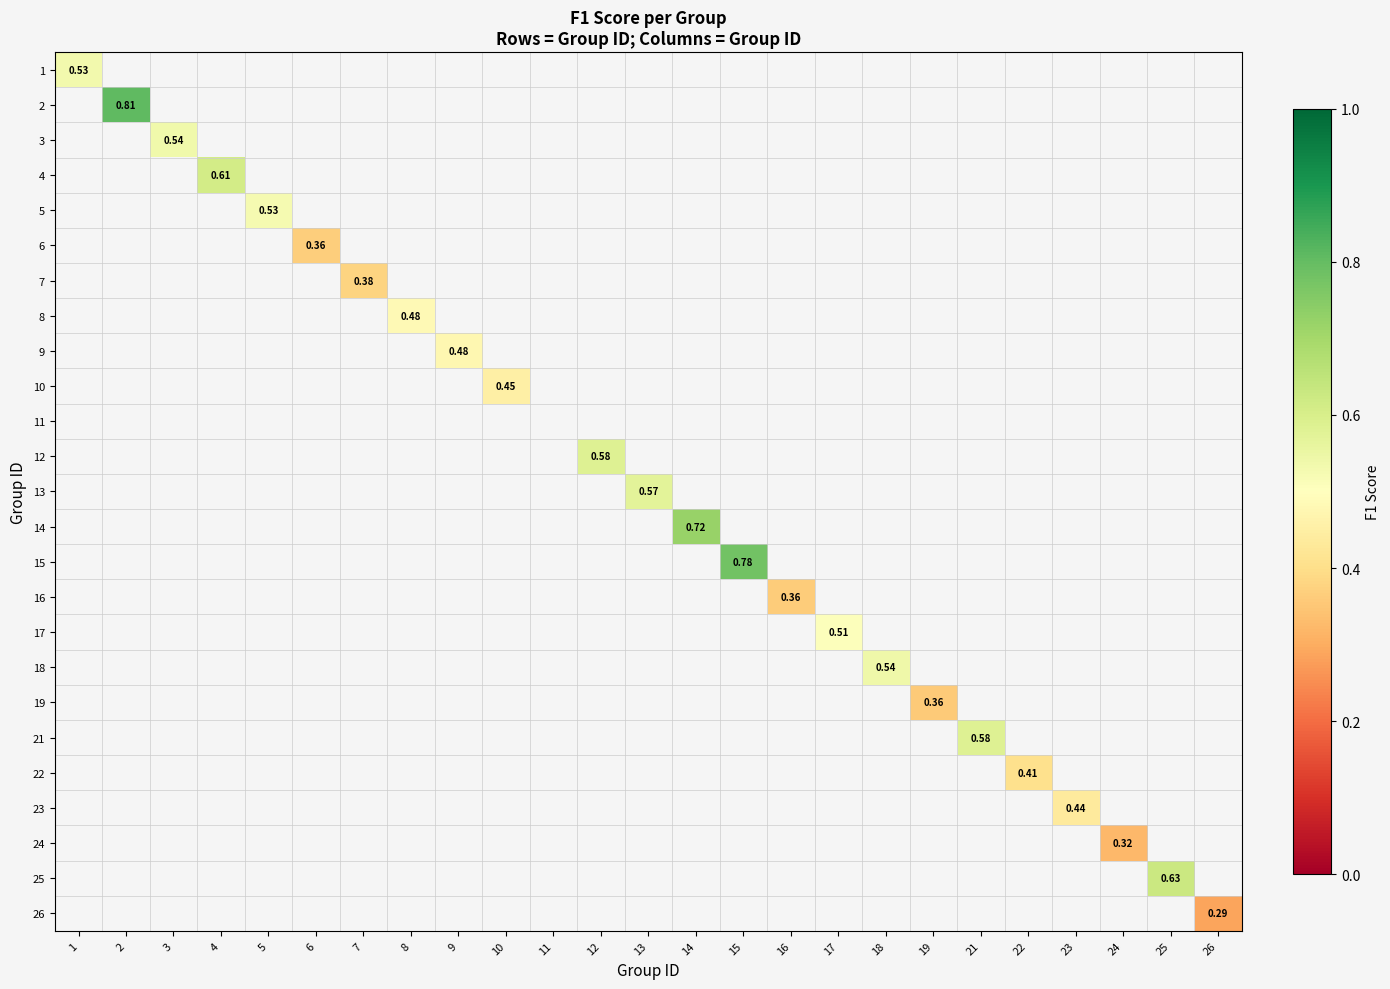

Which series changed the most between 9 and 22?

9